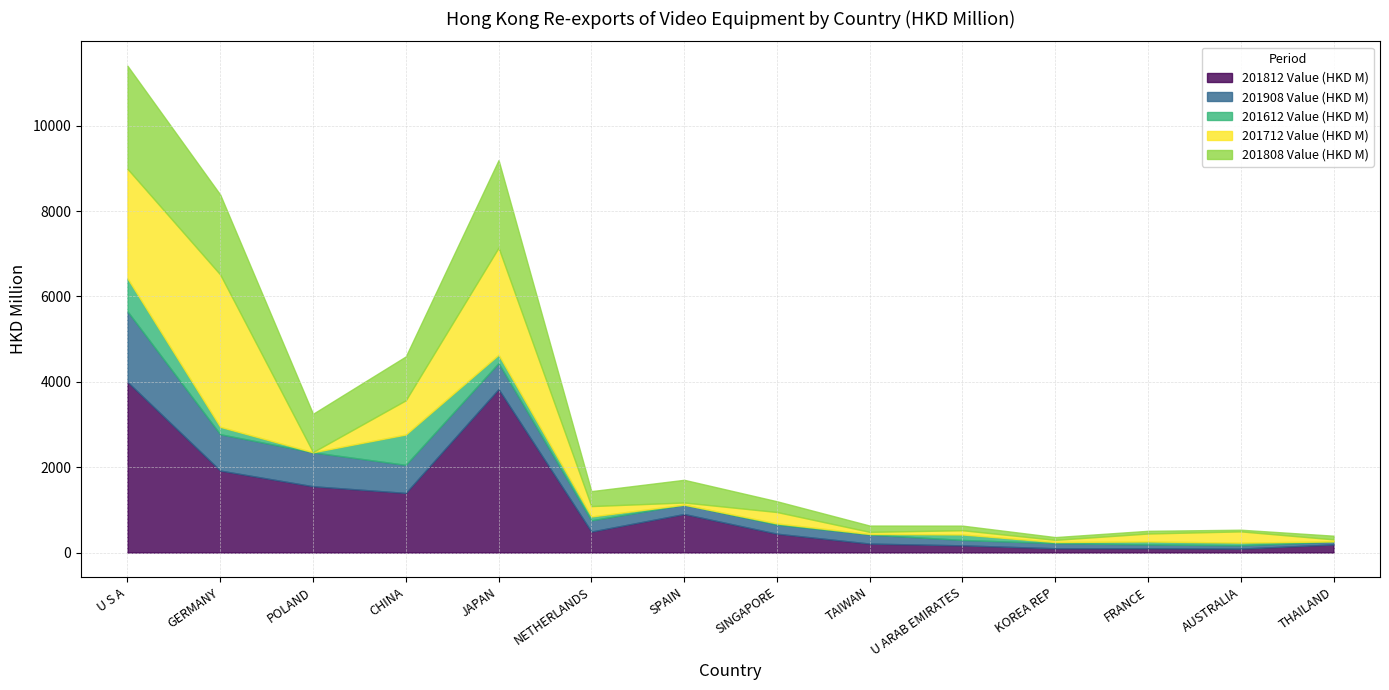

What are all the series names shown in the legend?

201812 Value (HKD M), 201908 Value (HKD M), 201612 Value (HKD M), 201712 Value (HKD M), 201808 Value (HKD M)